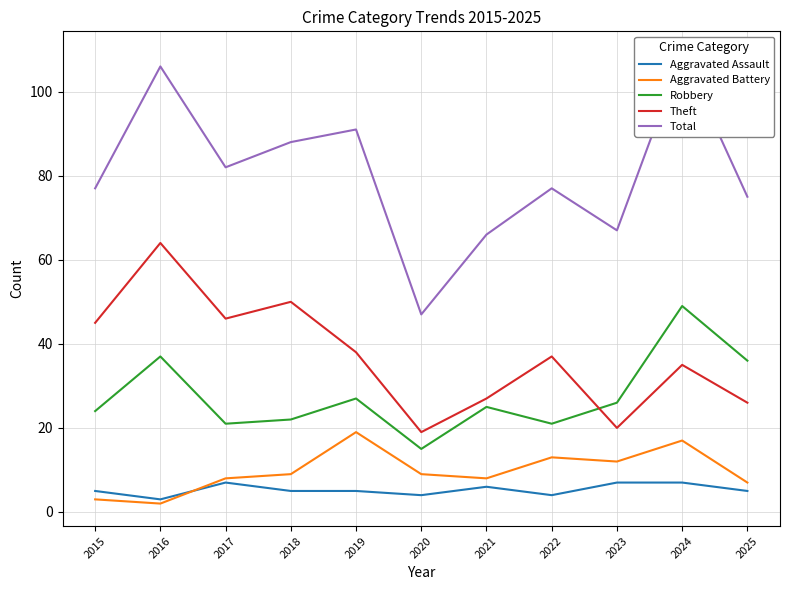

At which category is the sum across all series the highest?

2024